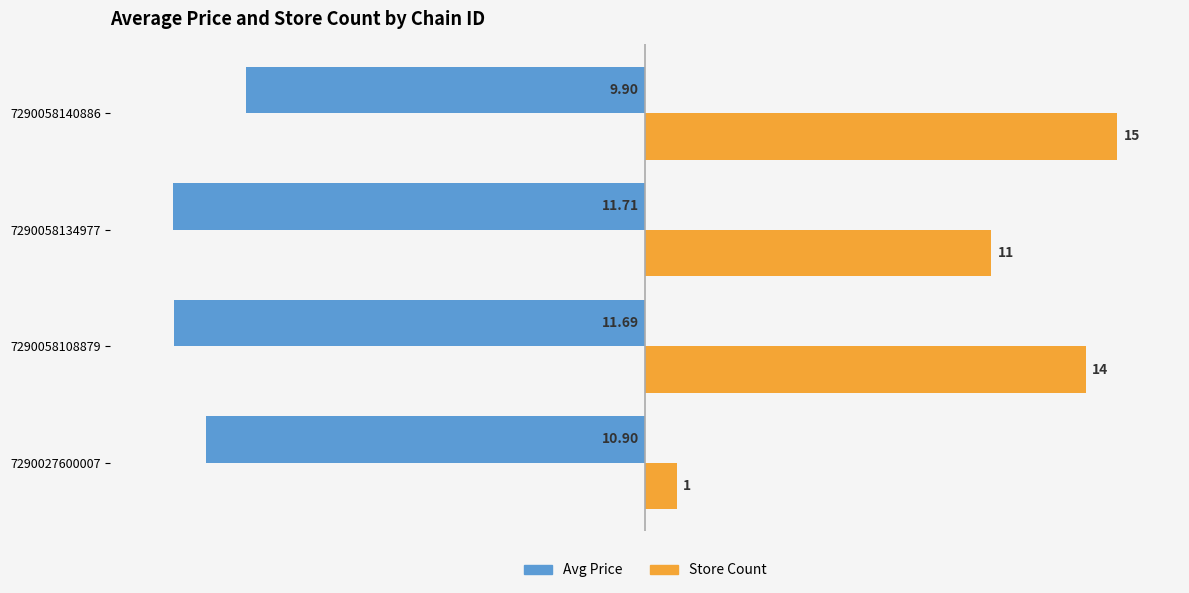

List the series in order of their peak value, lowest first.

Avg Price, Store Count